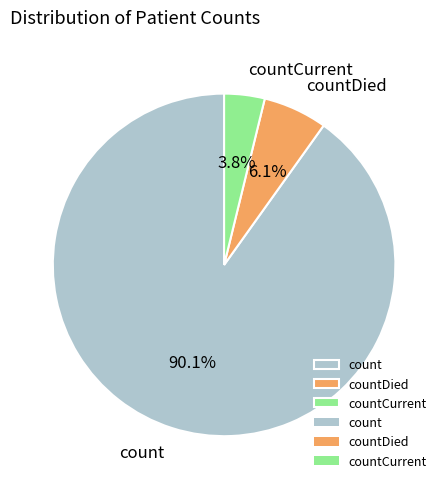

To the nearest percent, what is the difference between the largest and smallest slice percentages?

86%